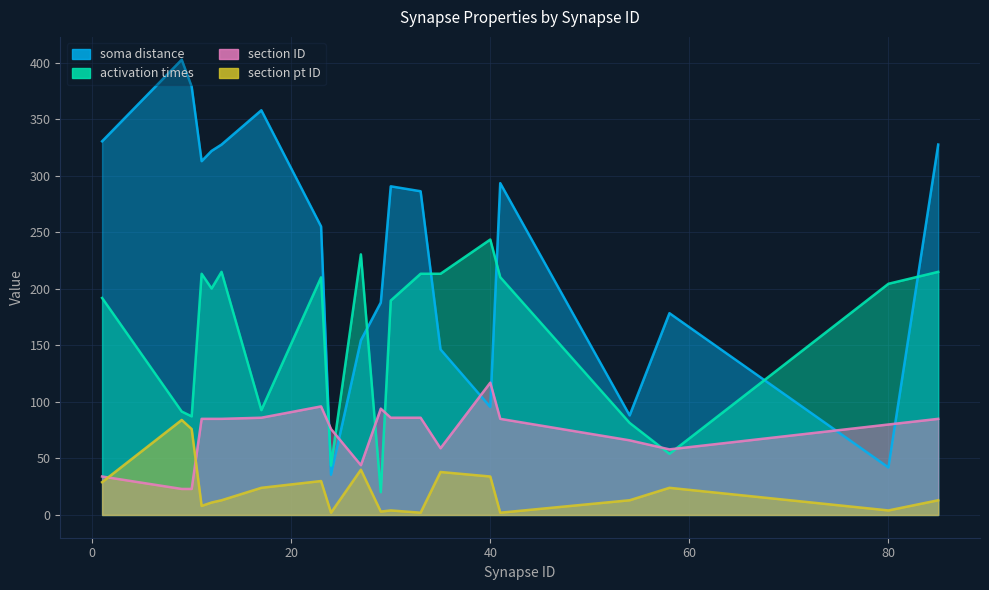

What are all the series names shown in the legend?

soma distance, activation times, section ID, section pt ID